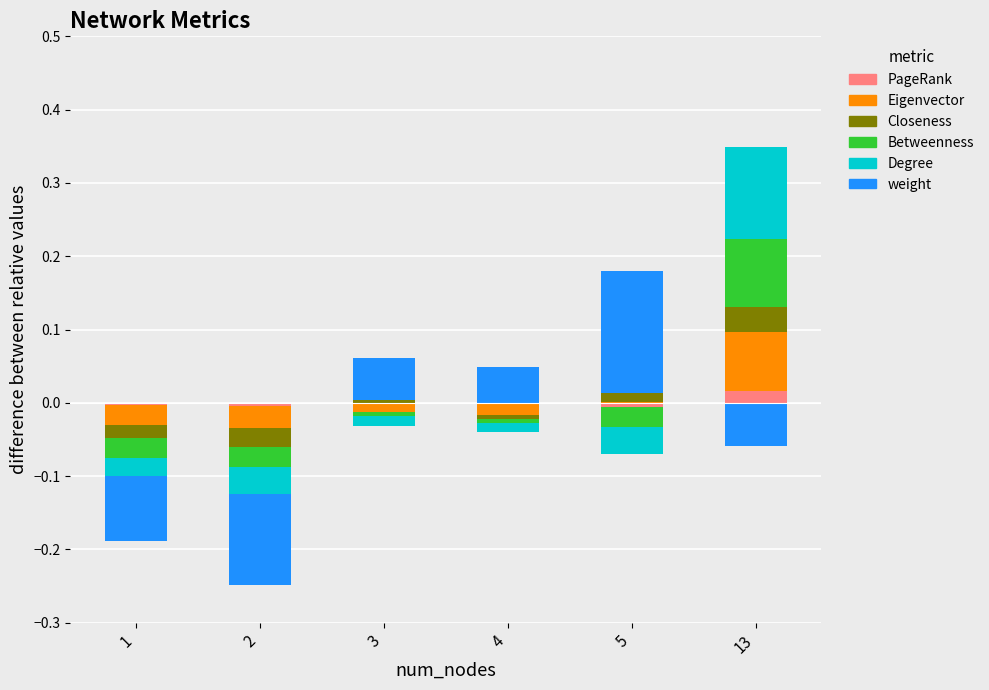

The value of PageRank at 4 is 0.0. True or false?

True